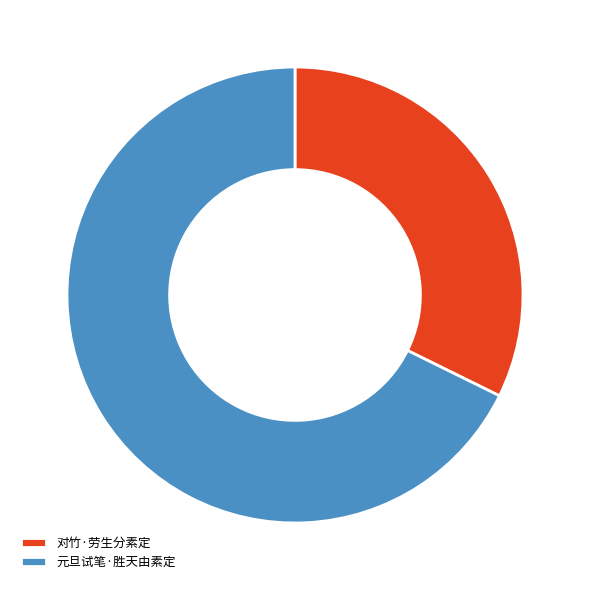

Combined, do 元旦试笔·胜天由素定 and 对竹·劳生分素定 account for over 50%?

Yes